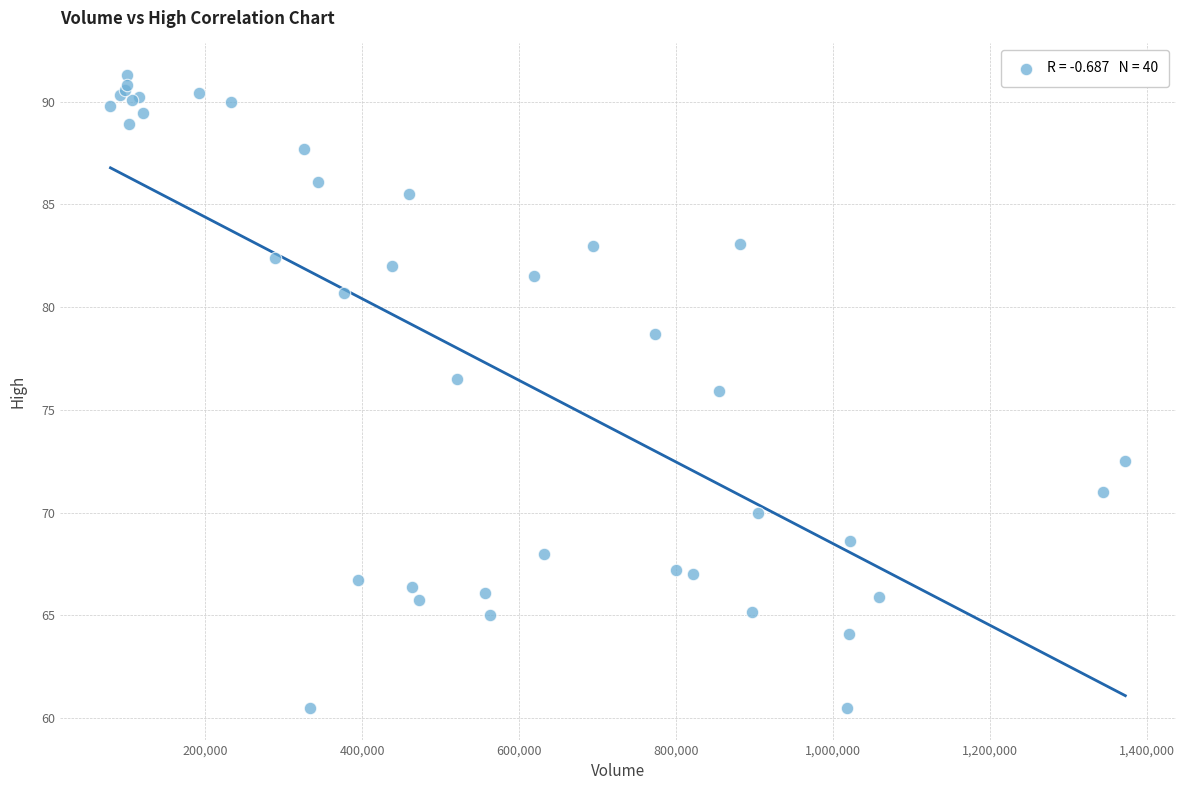

What Y value in the scatter plot is closest to 75?

75.9